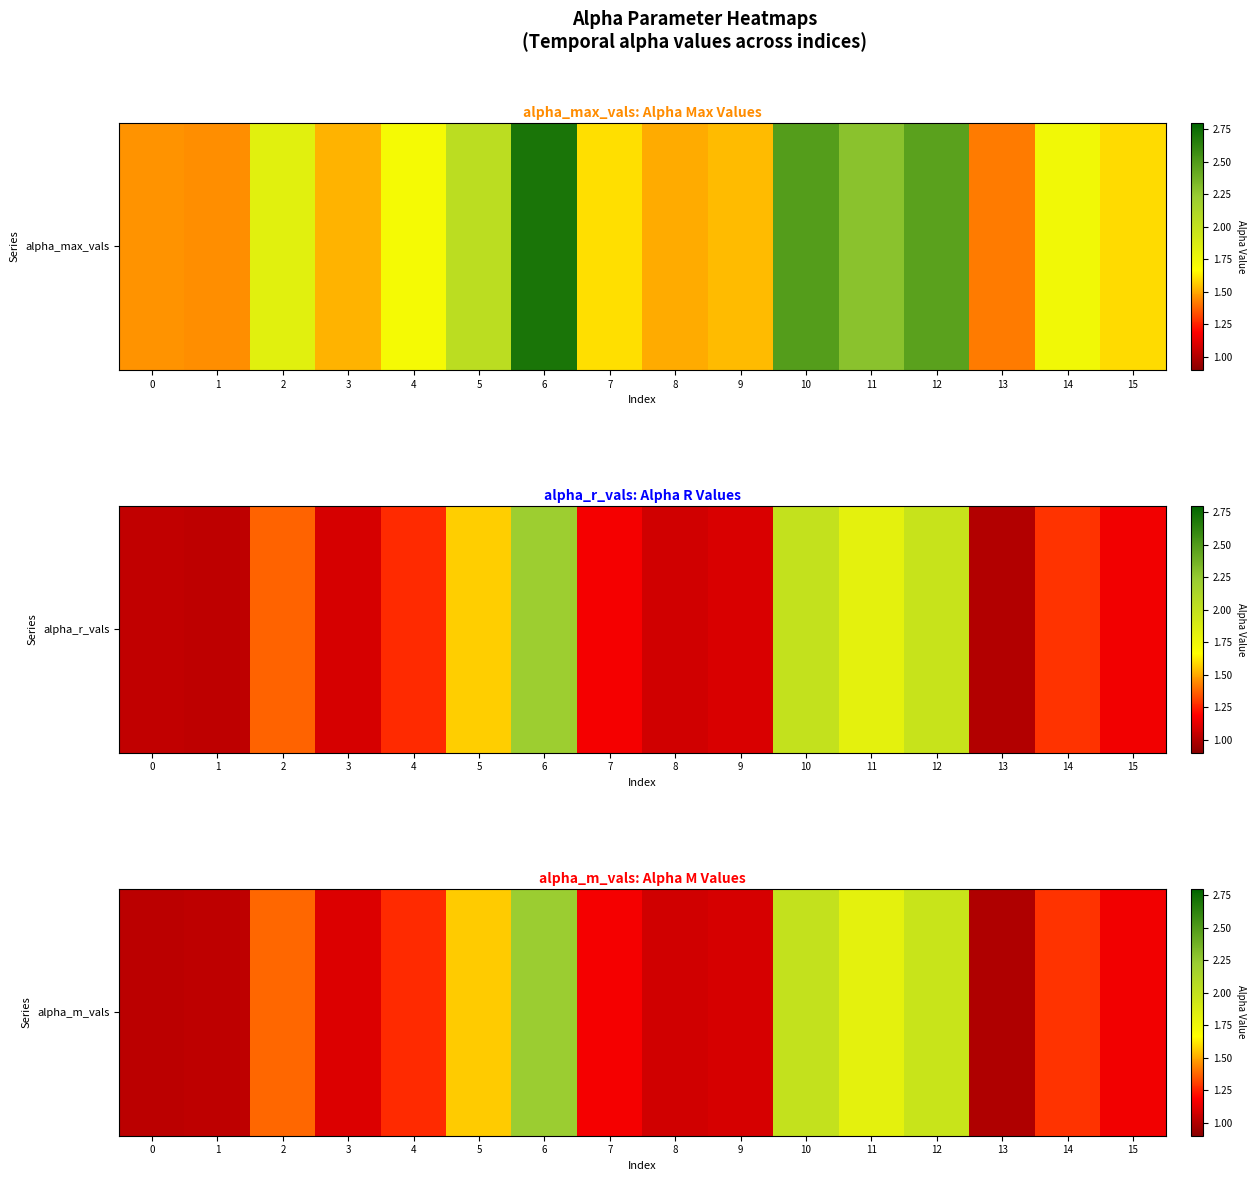

How many values exceed 1?

15